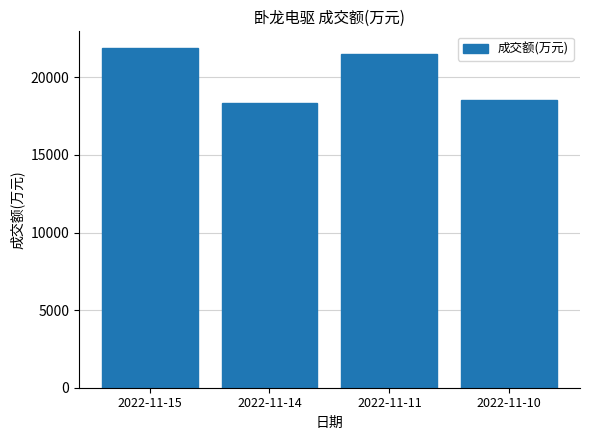

Reading left to right, transcribe all the data shown in this chart.

2022-11-15=21877	2022-11-14=18349	2022-11-11=21518	2022-11-10=18553